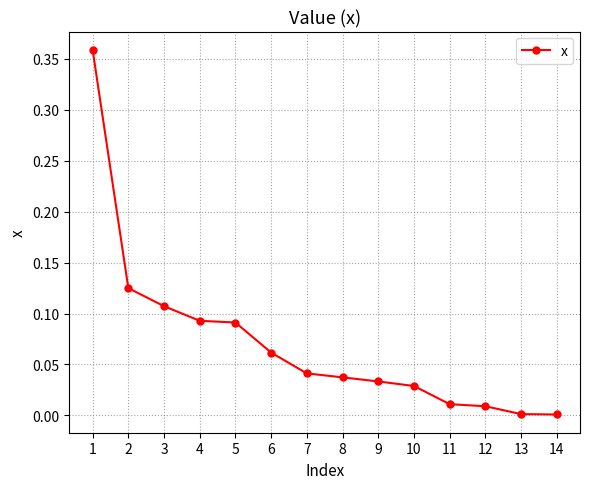

True or false: the data shows 0.0 at 12.

True